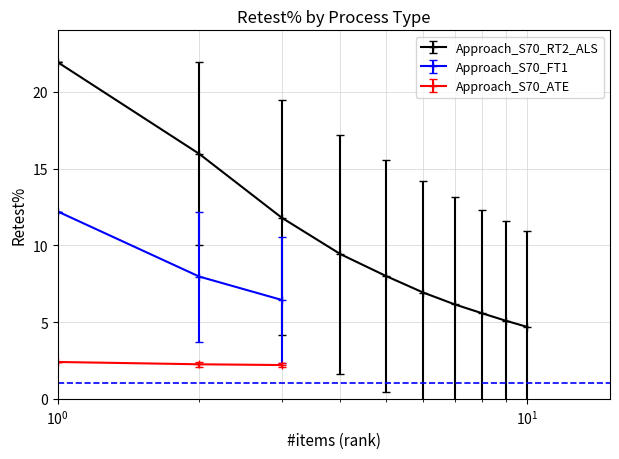

What is the highest value of the Approach_S70_FT1 series?

12.2